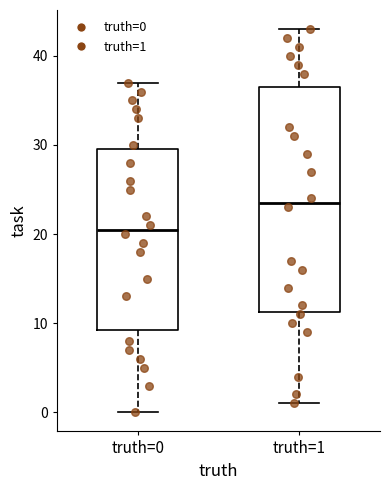

Reading left to right, transcribe this box plot: for each box, give where its median line is, the range the box spans, and where its two whiskers end, as read against the y-axis. The values are not printed on the chart, so give them approximately, as read against the axis.

truth=0: median 21, box 9 to 30, whiskers 0 to 37
truth=1: median 24, box 11 to 37, whiskers 1 to 43